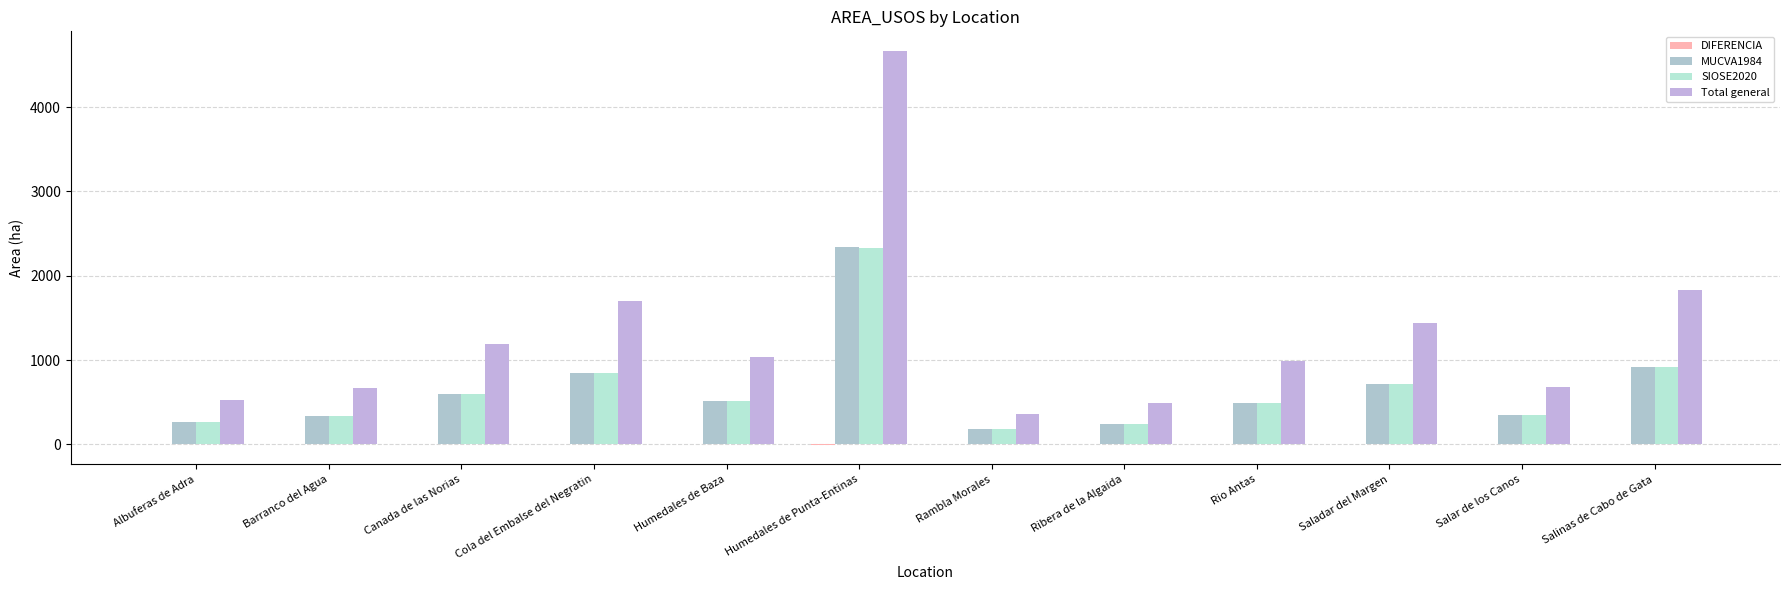

The SIOSE2020 series shows 1506.4 at Cola del Embalse del Negratin. True or false?

False